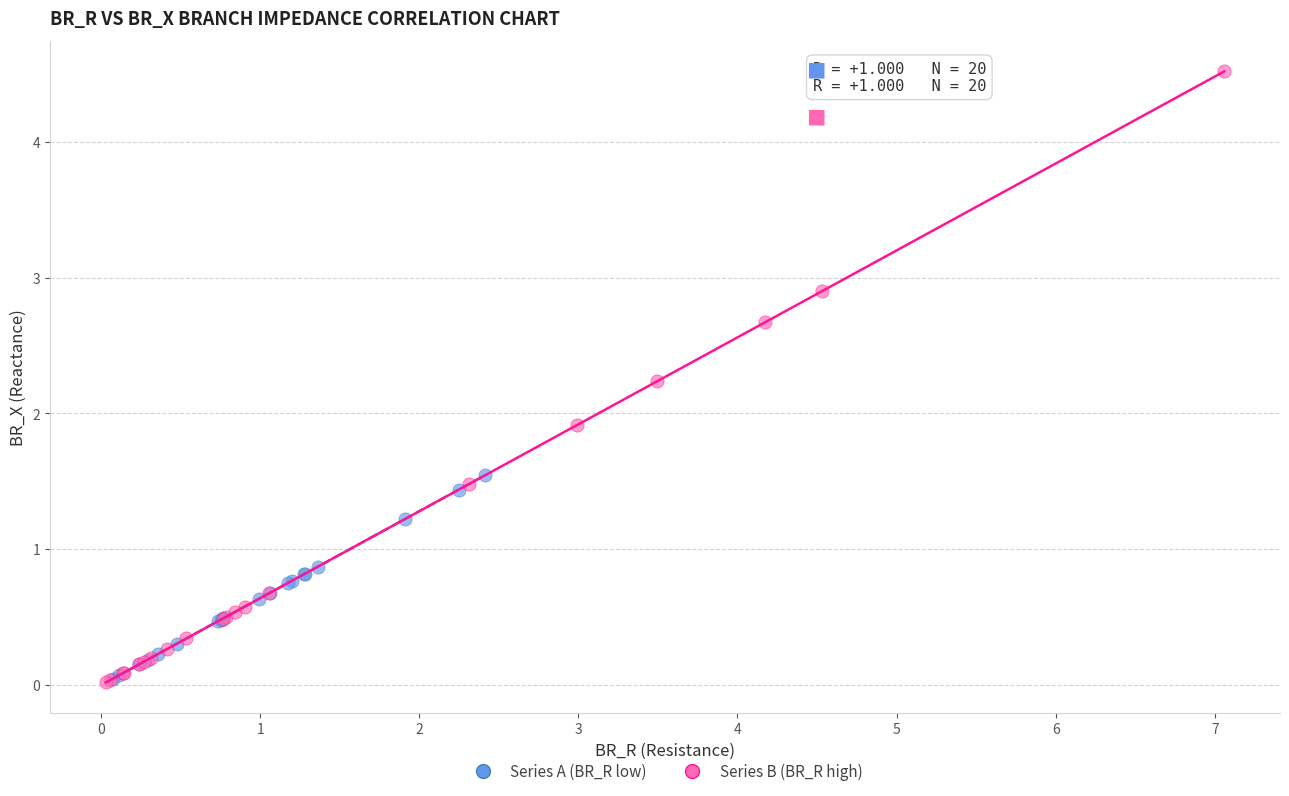

What are all the series names shown in the legend?

Series A (BR_R low), Series B (BR_R high)